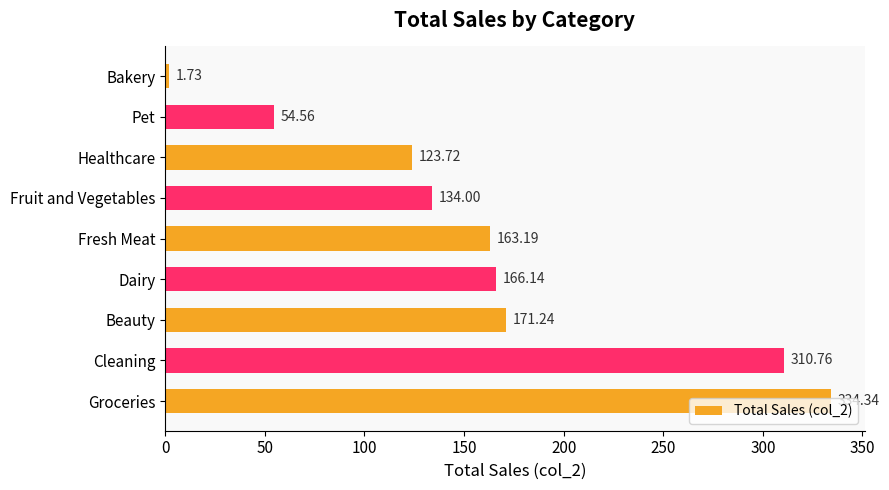

What is the sum of all values?

1459.7